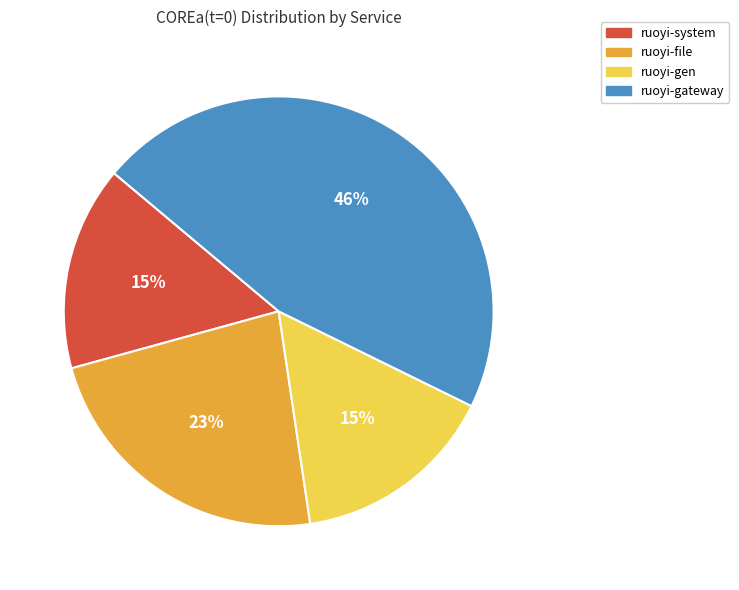

Which category has the biggest portion of the pie?

ruoyi-gateway